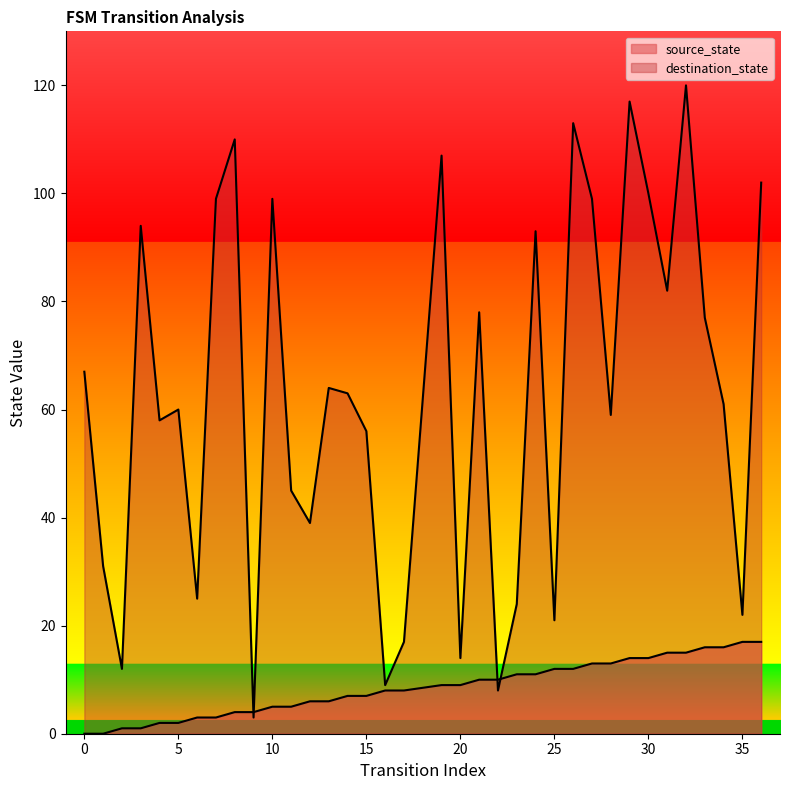

What is the average value of the destination_state series?

62